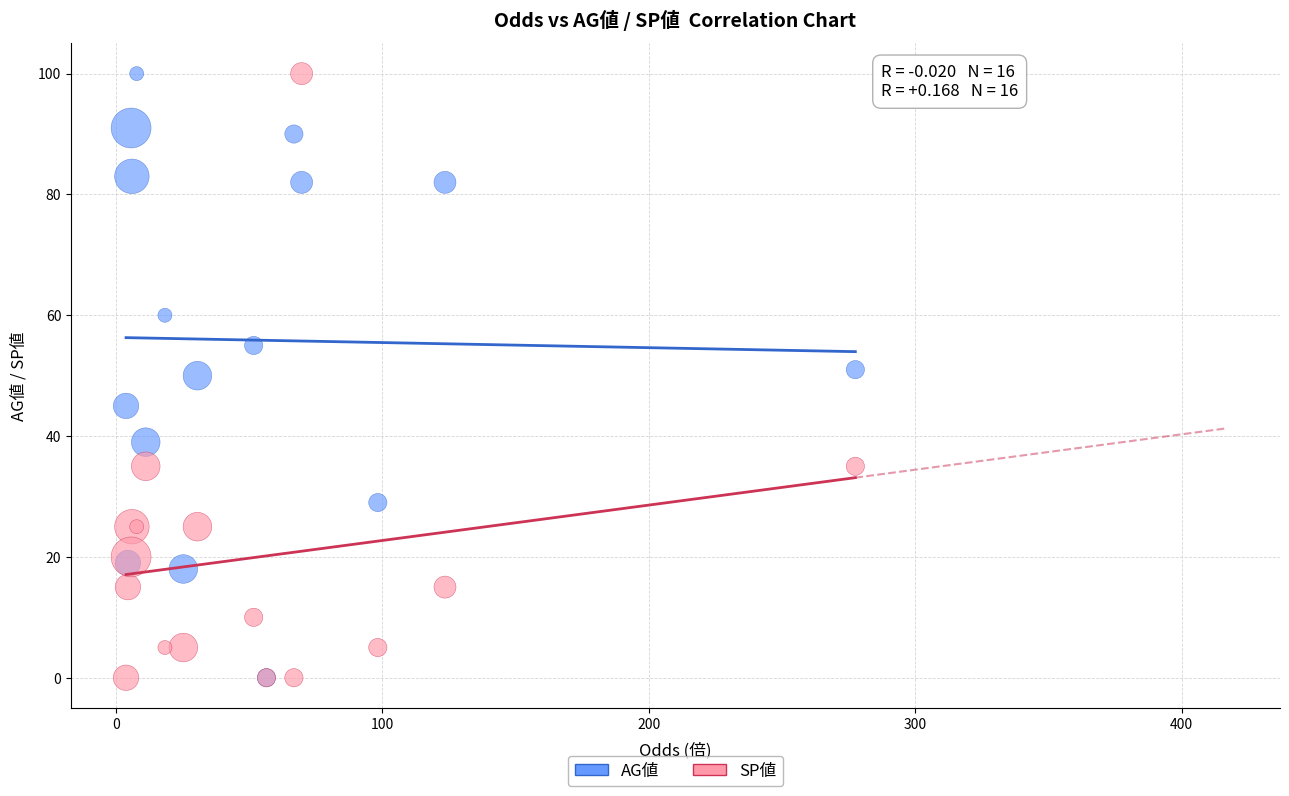

What are all the series names shown in the legend?

AG値, SP値